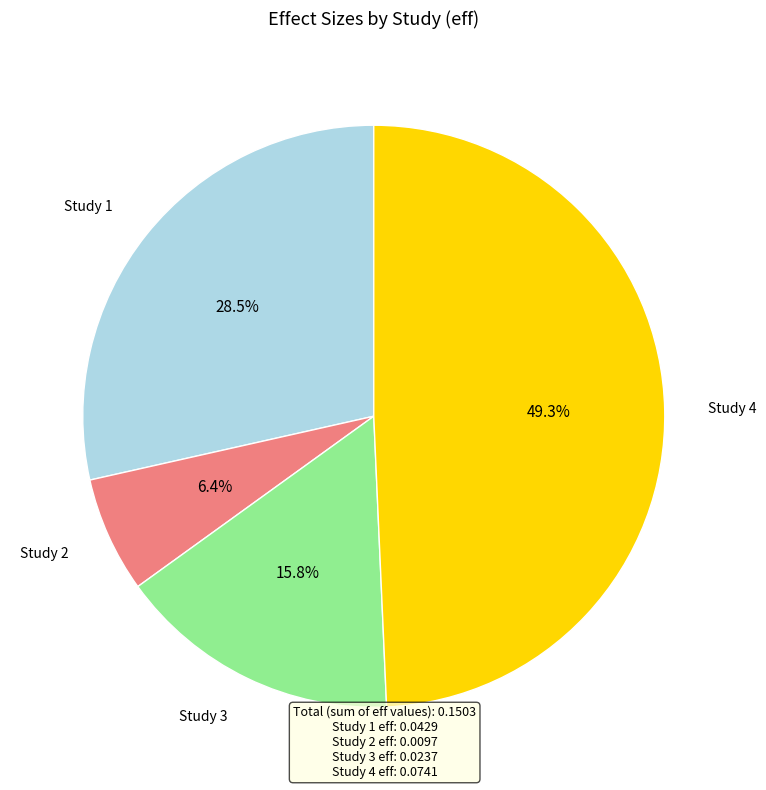

Is there a majority slice in this chart?

No